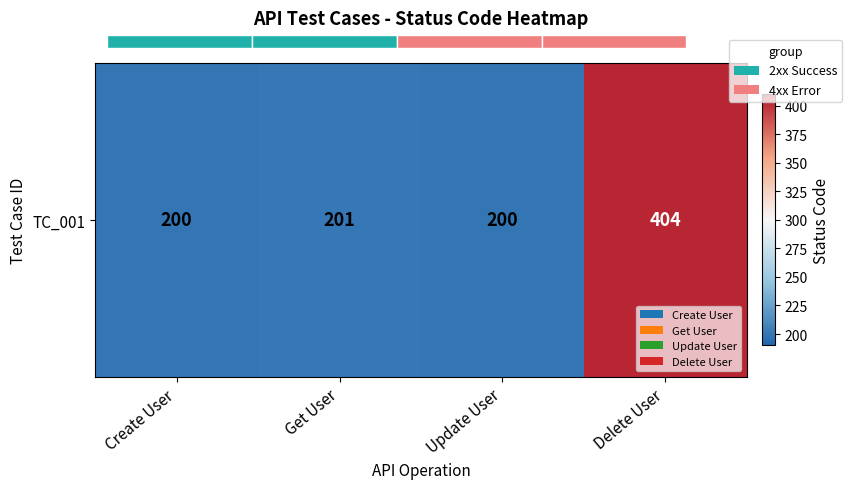

Which has a higher value, Delete User or Create User?

Delete User